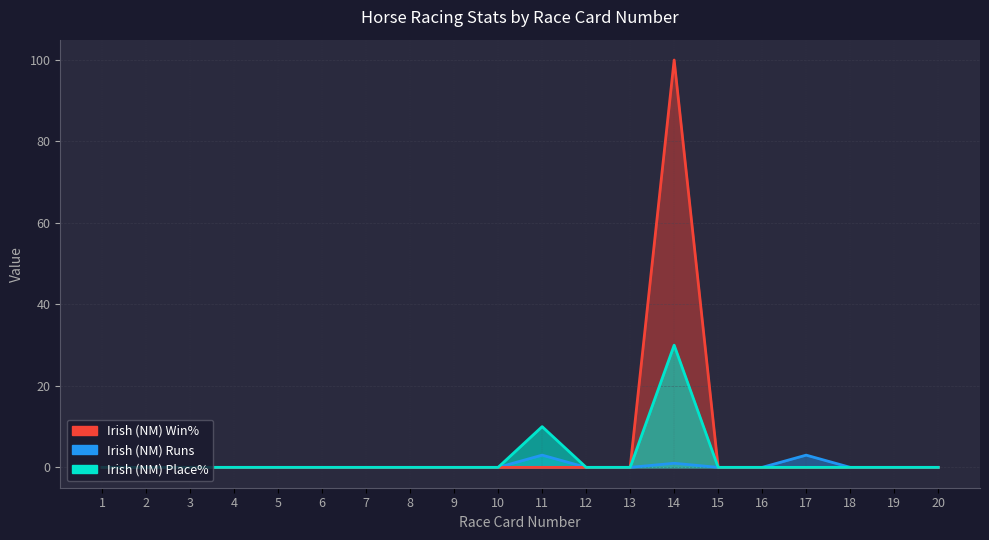

How many values in Irish (NM) Place% are above zero?

2